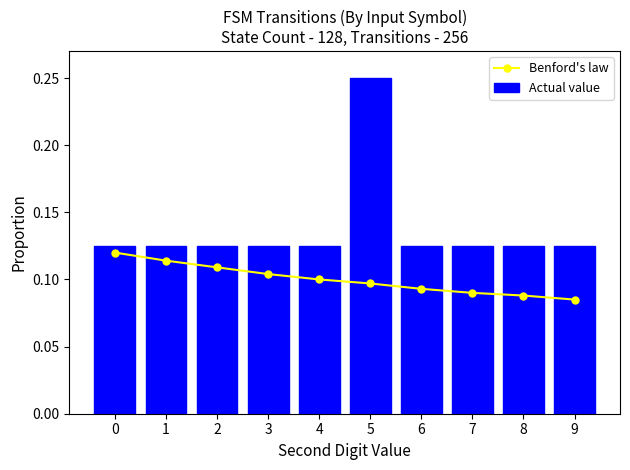

How many groups of bars are there?

10